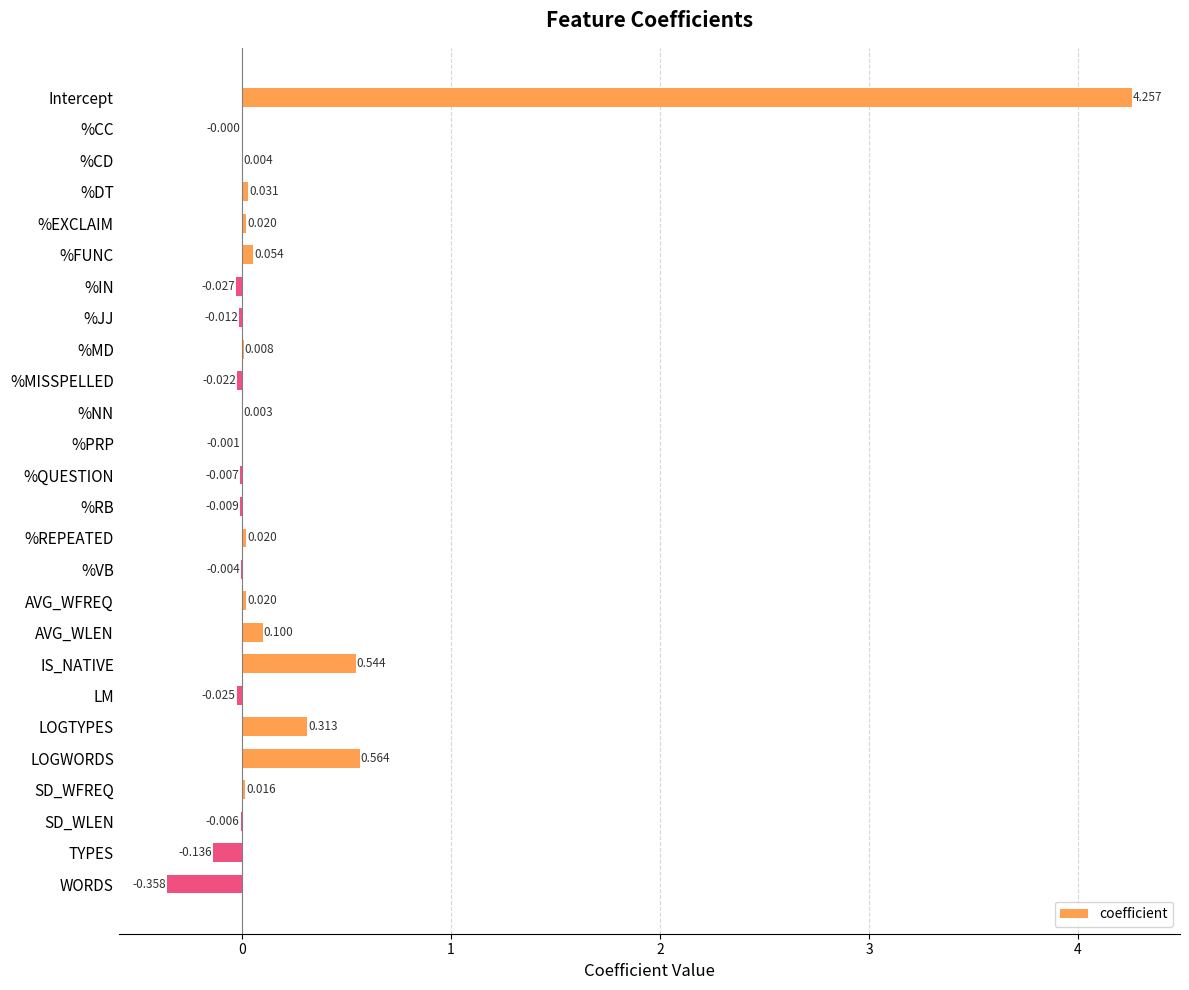

Which category has the highest value across all series?

Intercept